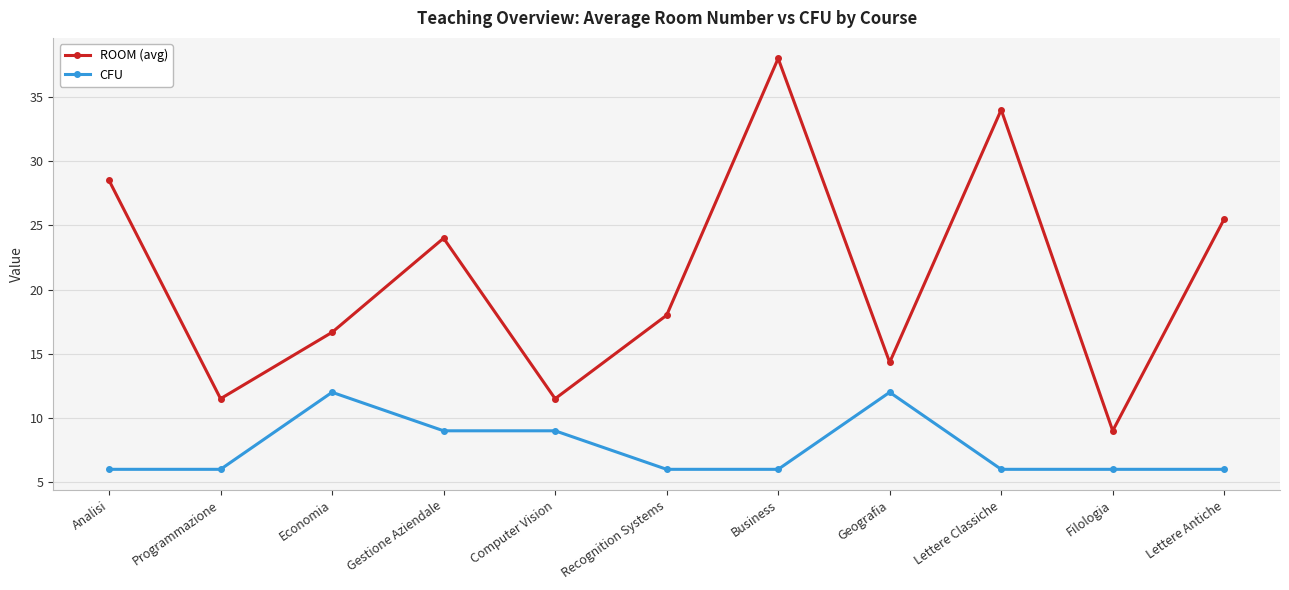

How many values in the ROOM (avg) series are below 18?

5